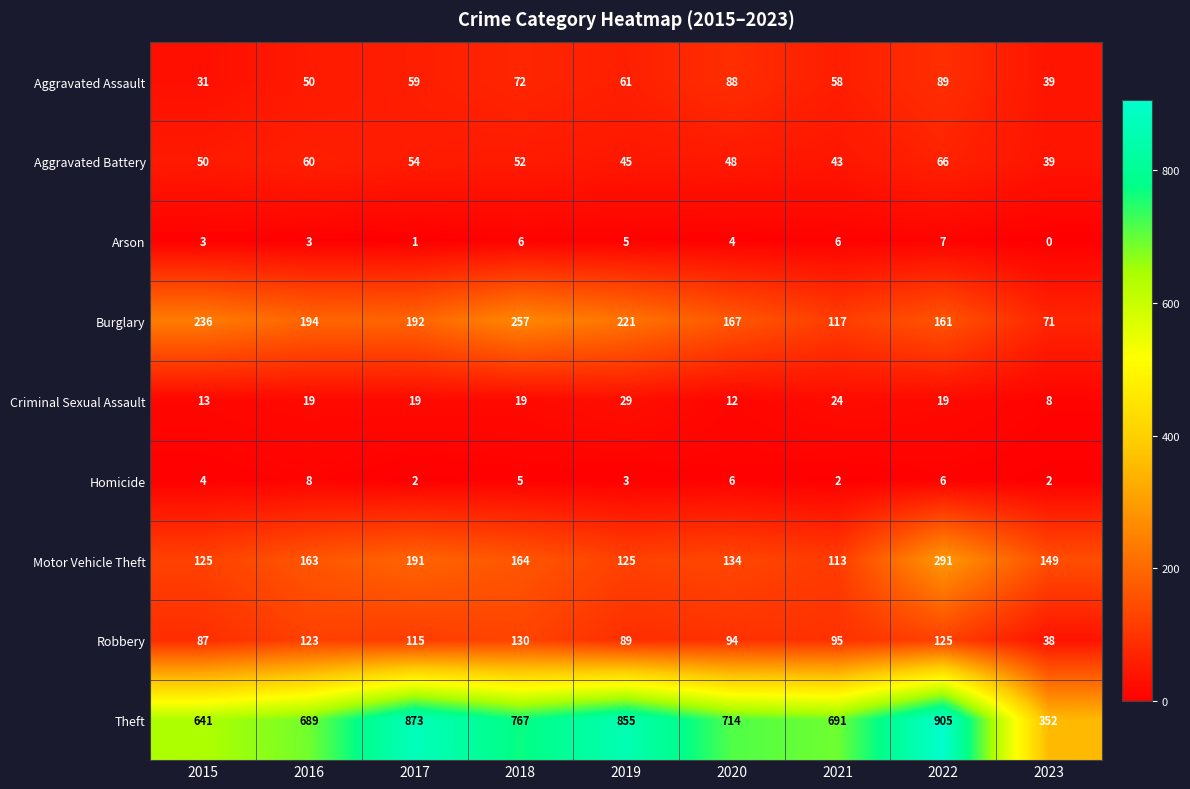

True or false: Burglary has a value of 127 at 2019.

False